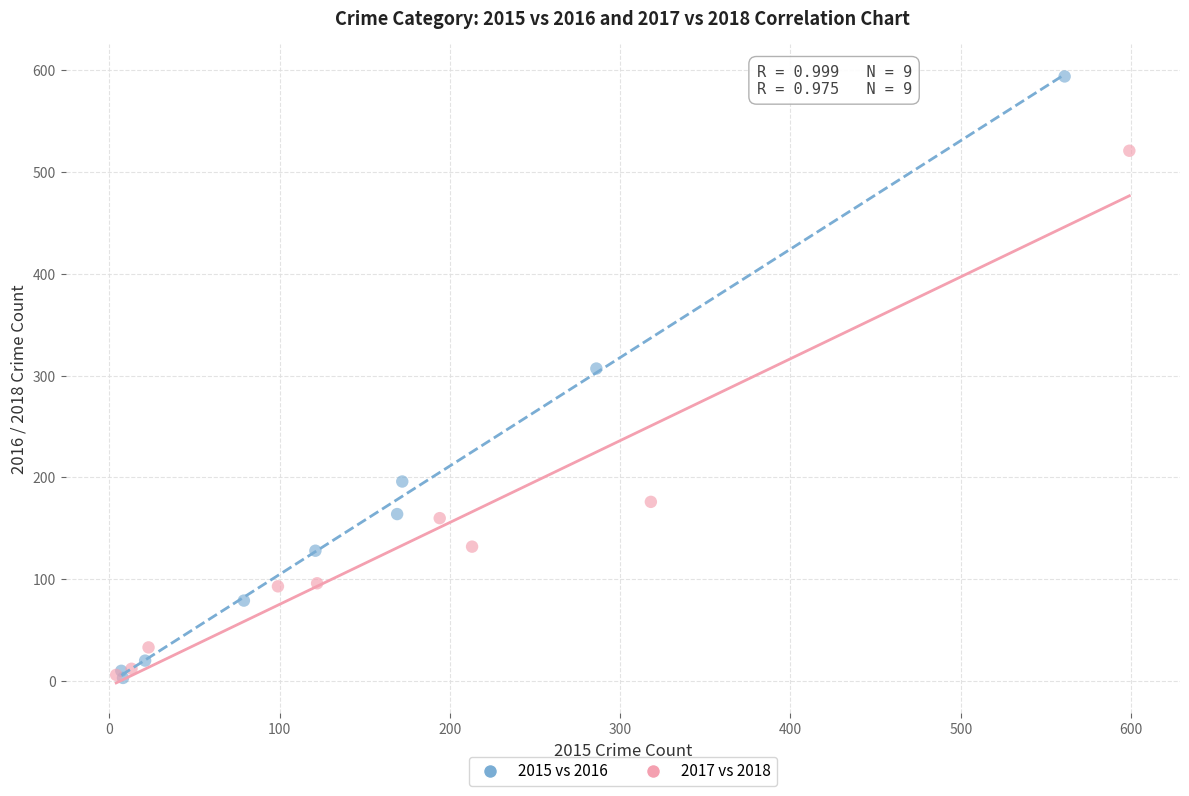

What are all the series names shown in the legend?

2015 vs 2016, 2017 vs 2018